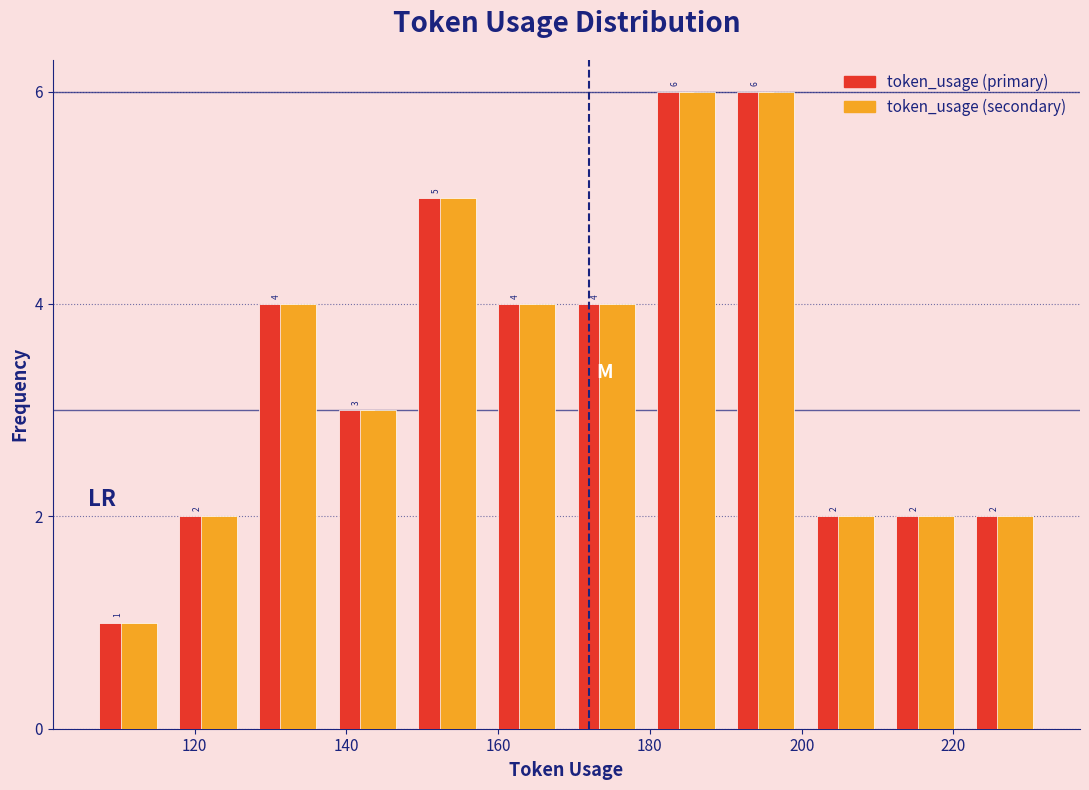

Reading left to right, transcribe this chart: for each range on the x-axis, give the height of each series' bar. The bar edges are not printed on the chart, so give them approximately, as read against the axis.

106.0 to 116.5: token_usage (primary)=1	token_usage (secondary)=1
116.5 to 127.0: token_usage (primary)=2	token_usage (secondary)=2
127.0 to 137.5: token_usage (primary)=4	token_usage (secondary)=4
137.5 to 148.0: token_usage (primary)=3	token_usage (secondary)=3
148.0 to 158.5: token_usage (primary)=5	token_usage (secondary)=5
158.5 to 169.0: token_usage (primary)=4	token_usage (secondary)=4
169.0 to 179.5: token_usage (primary)=4	token_usage (secondary)=4
179.5 to 190.0: token_usage (primary)=6	token_usage (secondary)=6
190.0 to 200.5: token_usage (primary)=6	token_usage (secondary)=6
200.5 to 211.0: token_usage (primary)=2	token_usage (secondary)=2
211.0 to 221.5: token_usage (primary)=2	token_usage (secondary)=2
221.5 to 232.0: token_usage (primary)=2	token_usage (secondary)=2